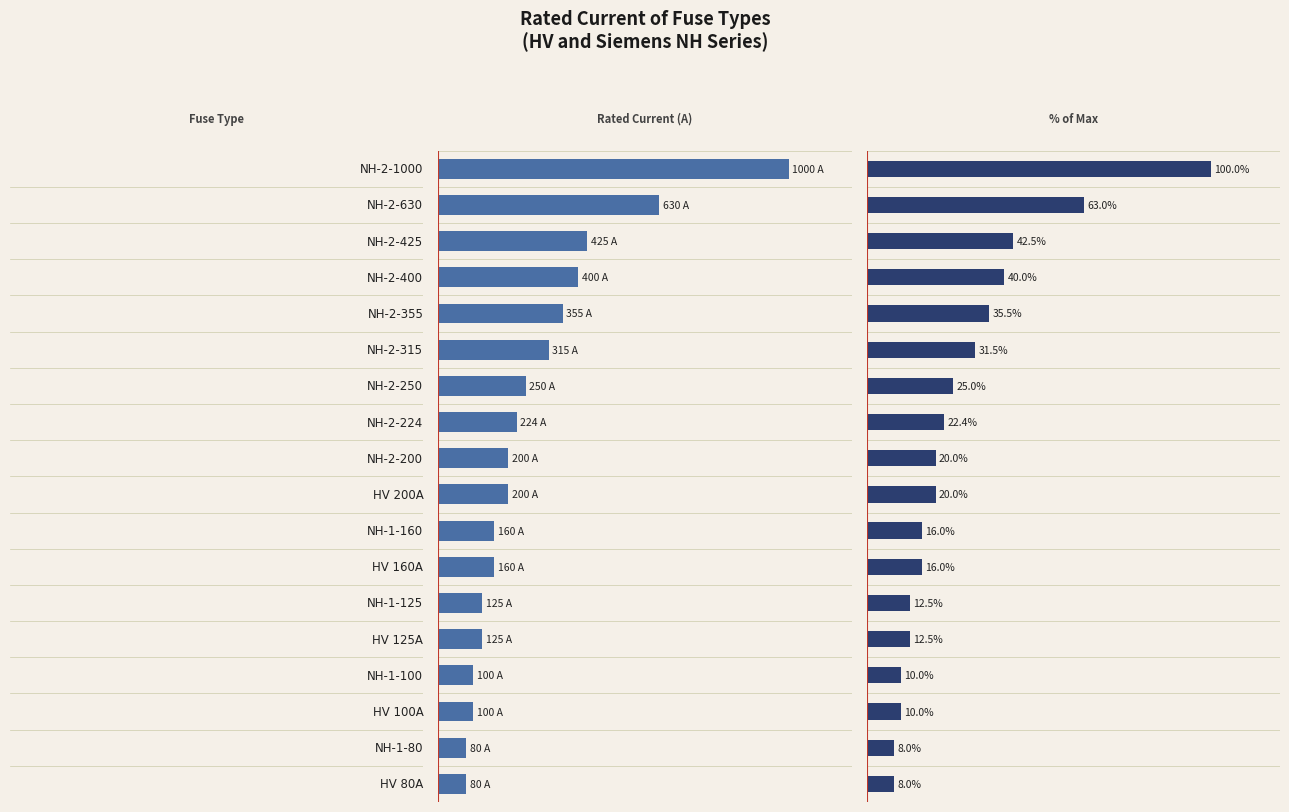

How many series are shown in this chart?

2